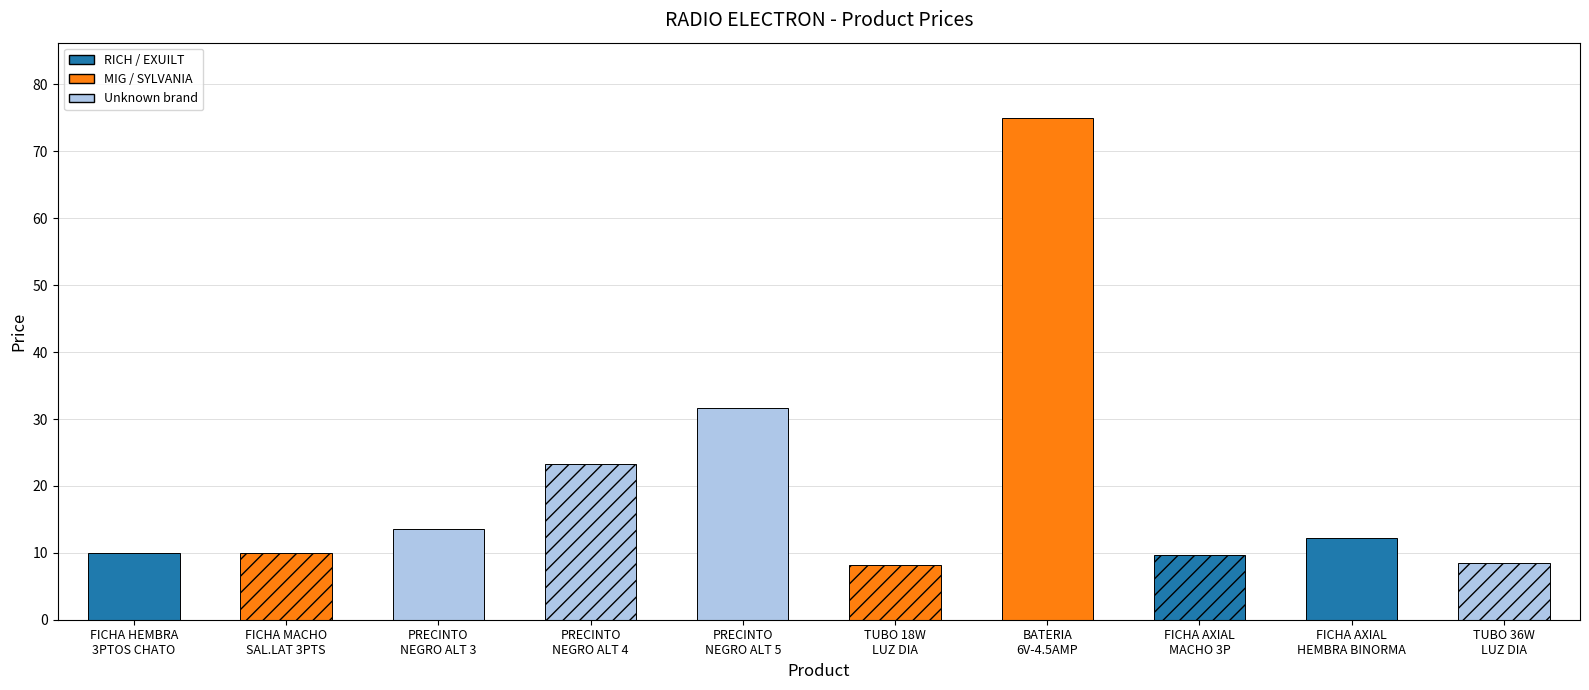

What is the difference between the values at FICHA AXIAL
MACHO 3P and FICHA MACHO
SAL.LAT 3PTS?

0.2